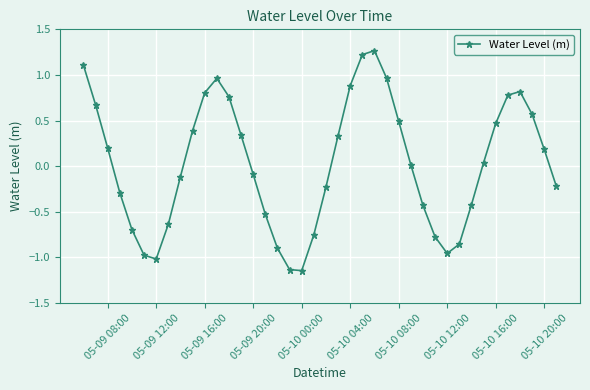

True or false: the data has more than 1 interior local peaks.

True